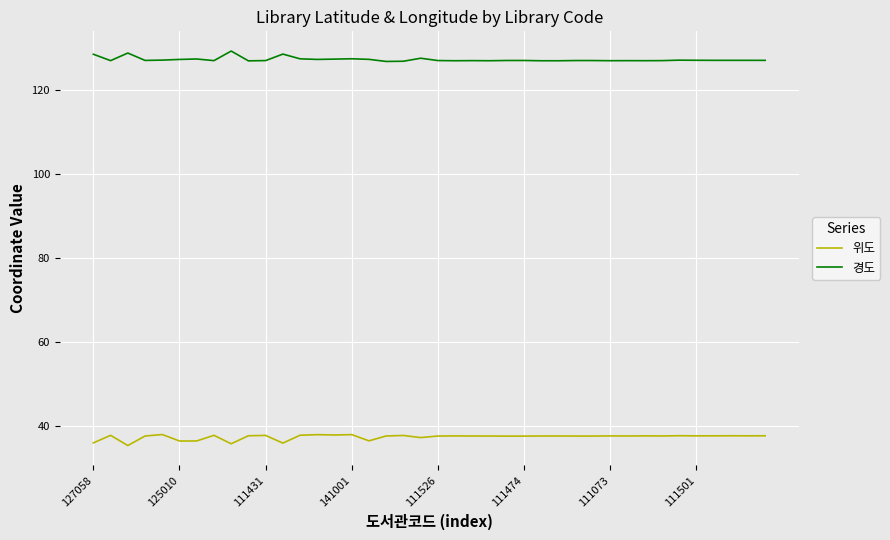

True or false: 위도 and 경도 intersect in this chart.

False